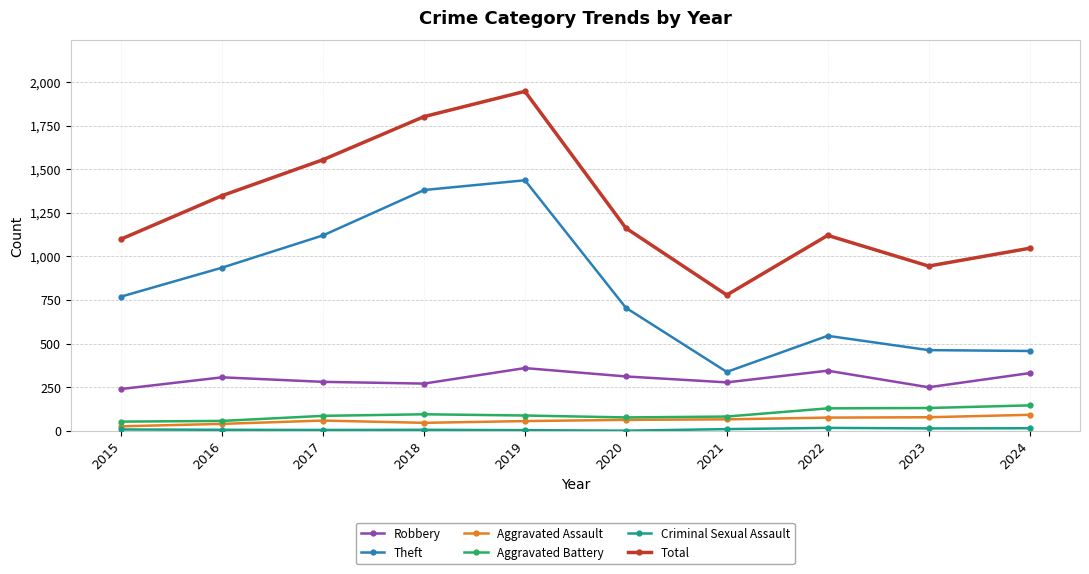

True or false: Aggravated Assault and Total cross at least once.

False